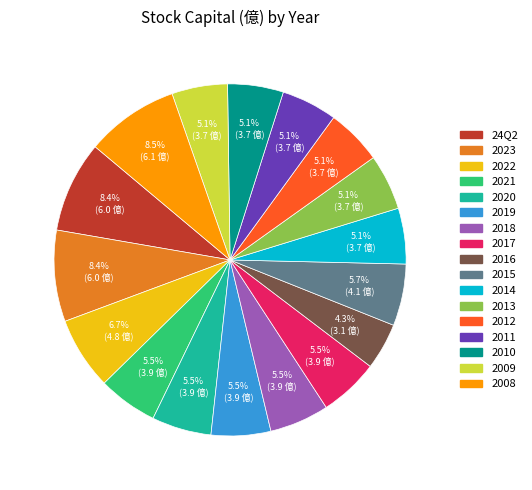

To the nearest percent, what is the combined percentage of 2011 and 2018?

11%